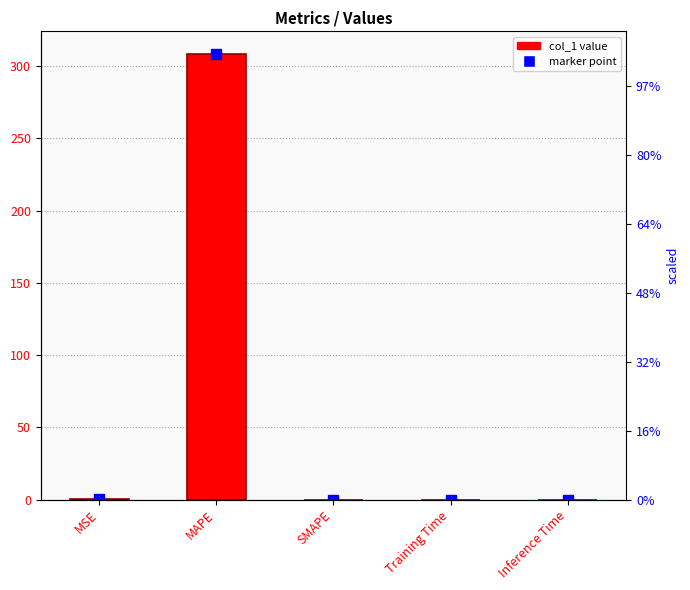

The chart shows a value of 0.0 at Inference Time. True or false?

False